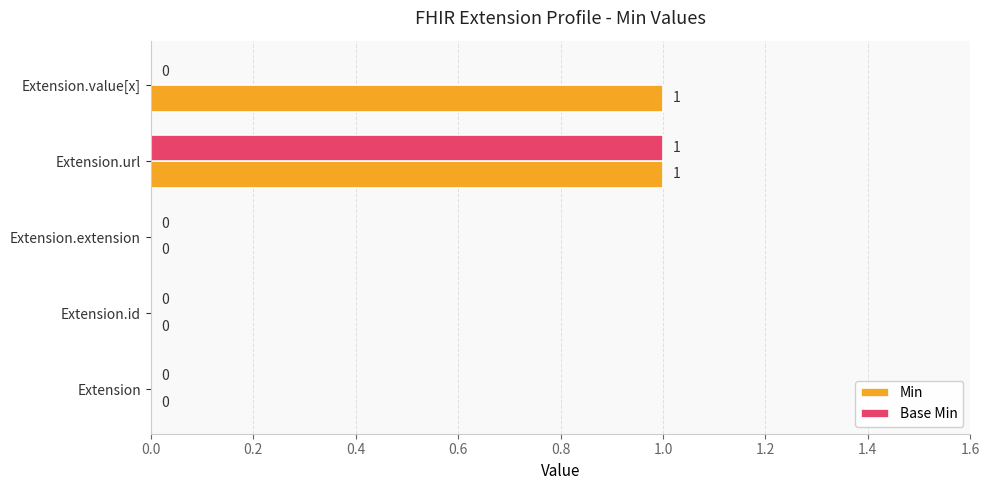

True or false: Min has a value of 1 at Extension.value[x].

True